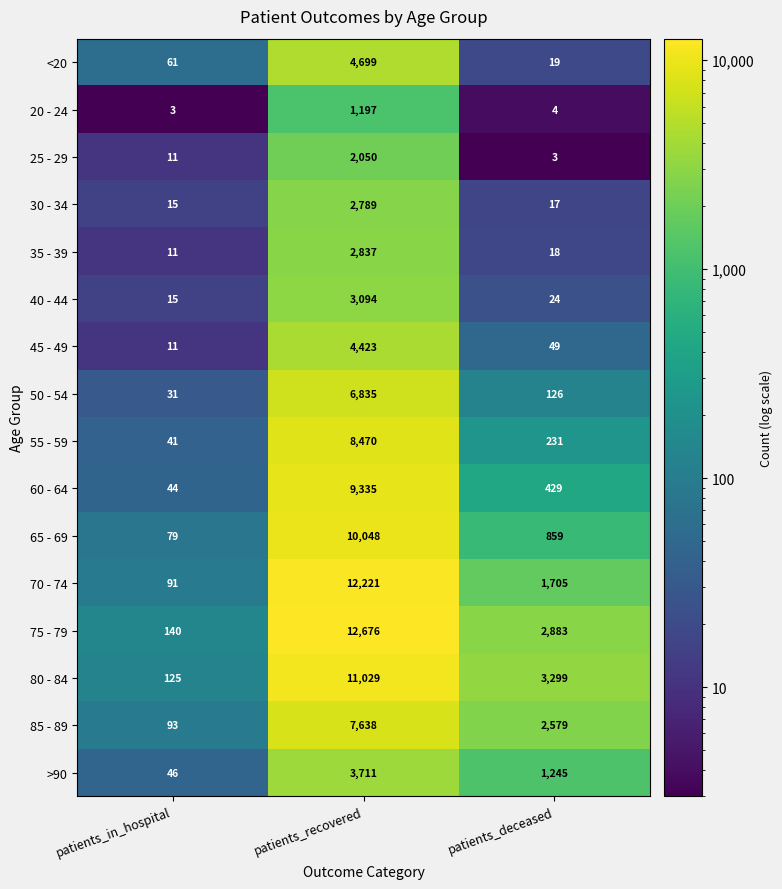

What is the difference between the highest and lowest values at patients_deceased?

3296